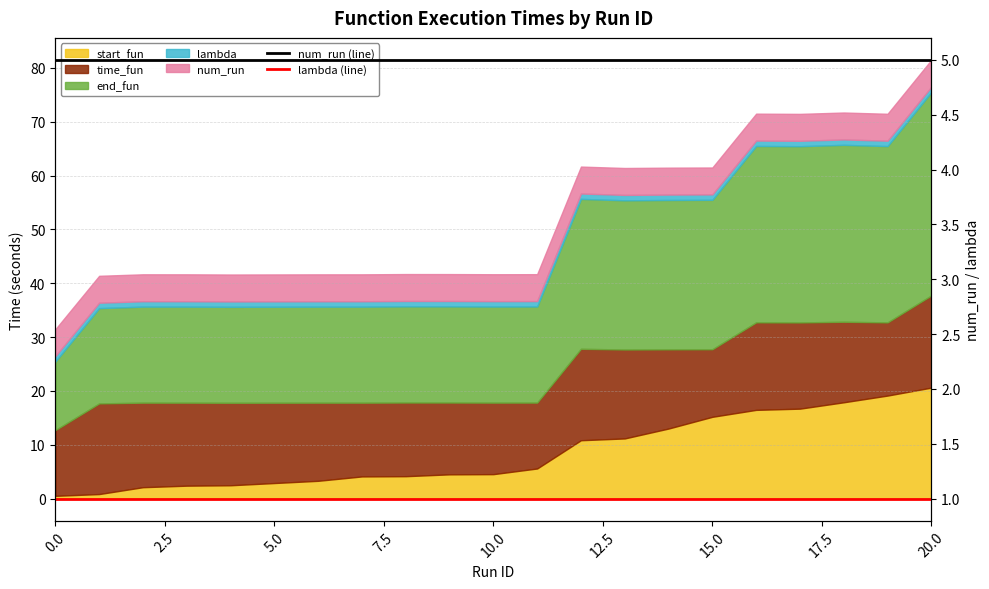

True or false: lambda (line) and num_run (line) intersect in this chart.

False